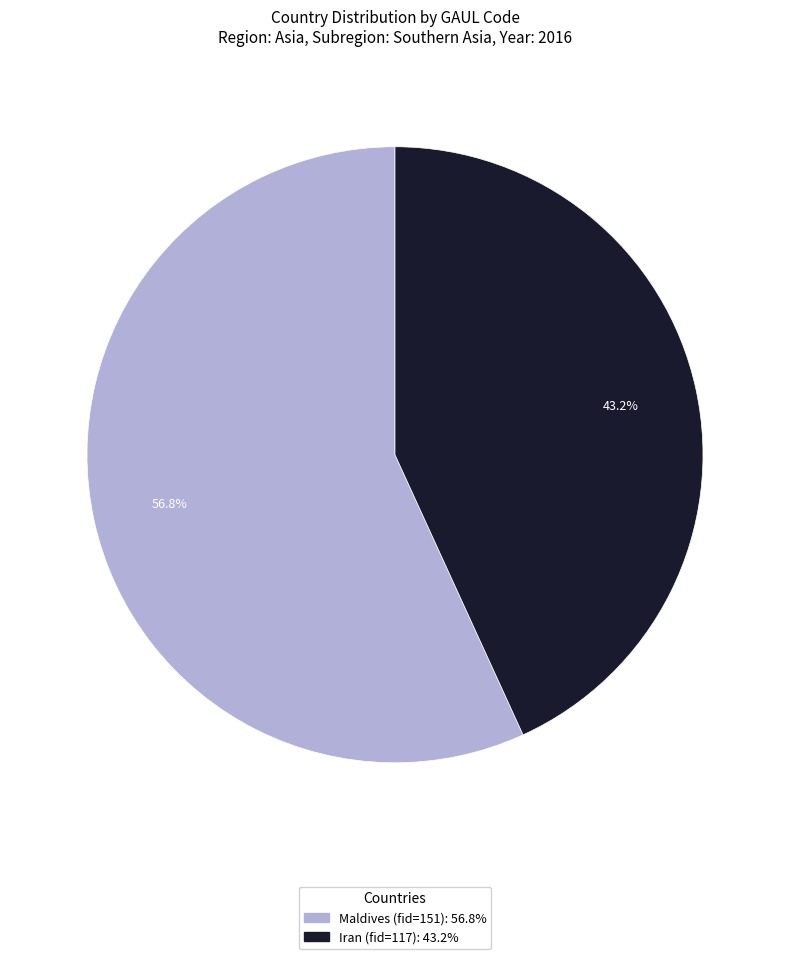

To the nearest percent, what is the combined percentage of Iran (fid=117) and Maldives (fid=151)?

100%